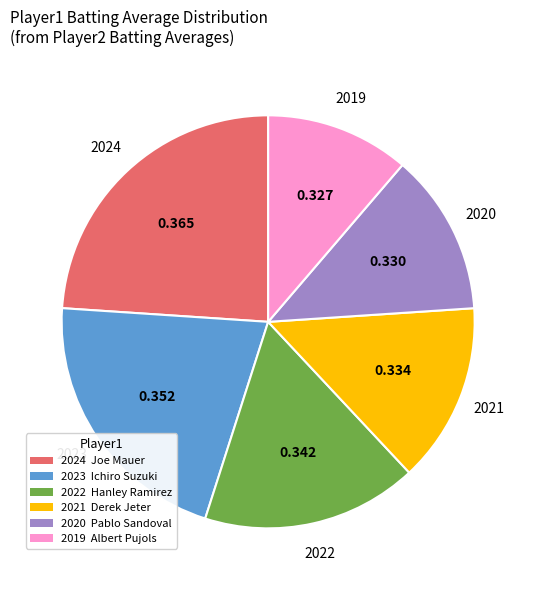

Is the sum of 2024 Joe Mauer and 2020 Pablo Sandoval greater than half?

No